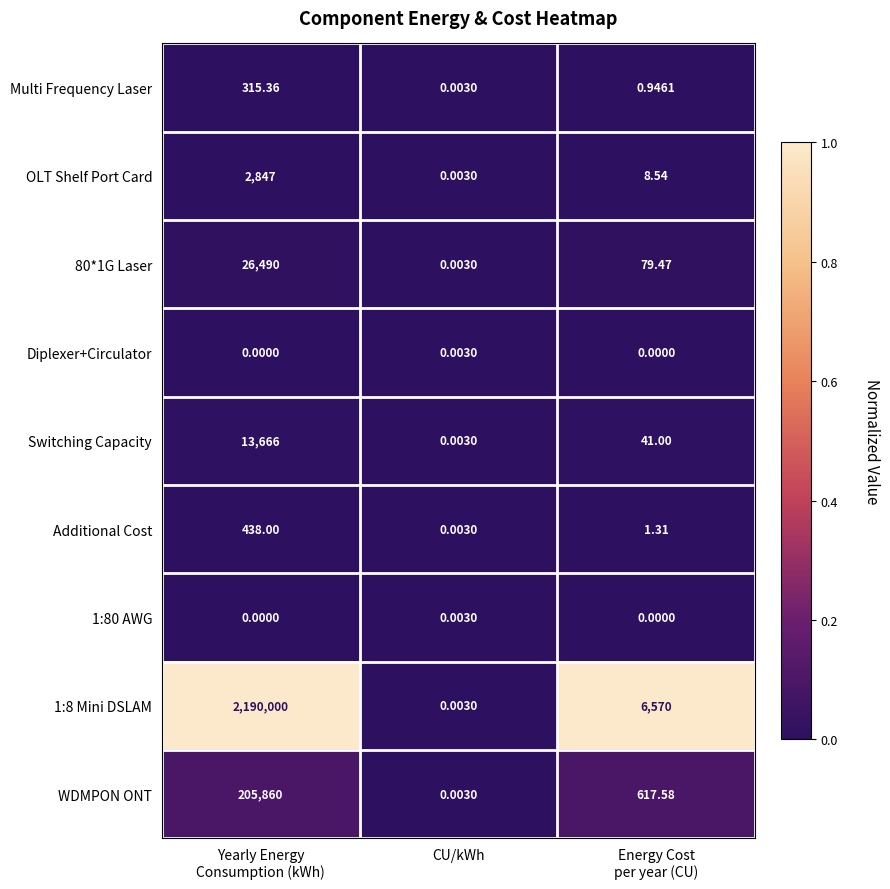

Which category has the lowest value in the Additional Cost series?

CU/kWh